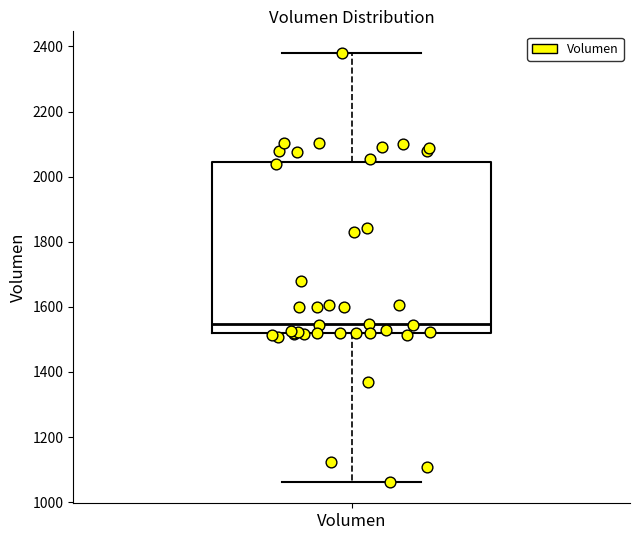

Where does the median line of the box for Volumen sit on the y-axis? The values are not printed on the chart, so give them approximately, as read against the axis.

1540